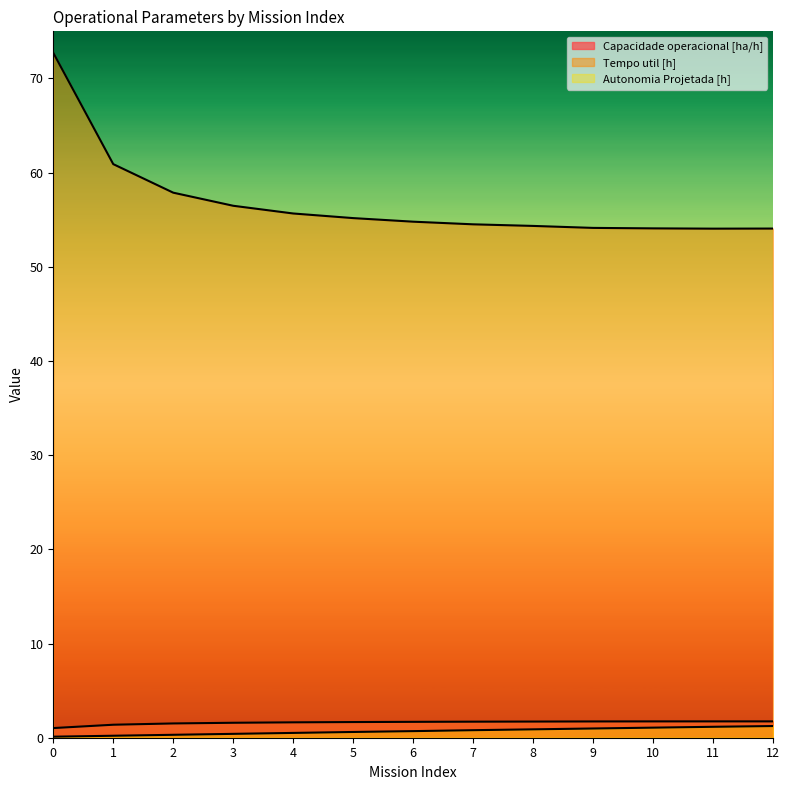

At which label is Tempo util [h] closest to 63?

1